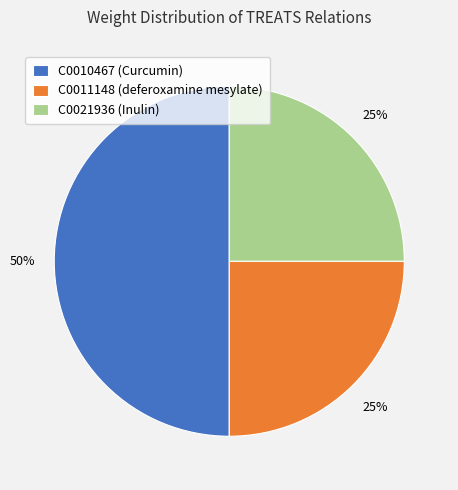

To the nearest percent, what is the difference between the C0010467 (Curcumin) and C0021936 (Inulin) slice percentages?

25%